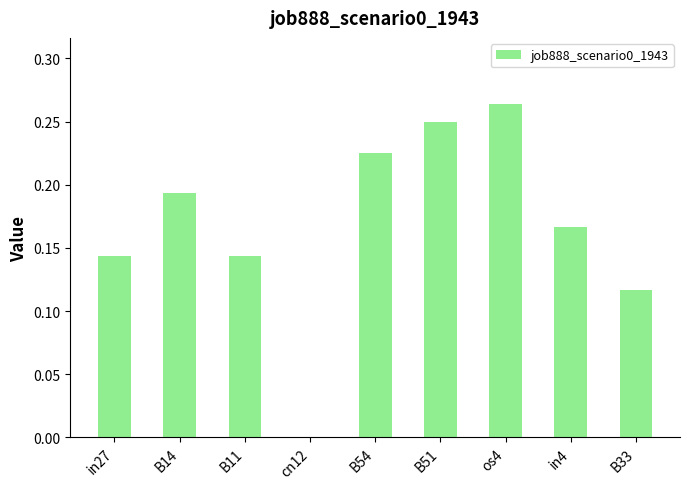

What is the sum of all values?

1.5